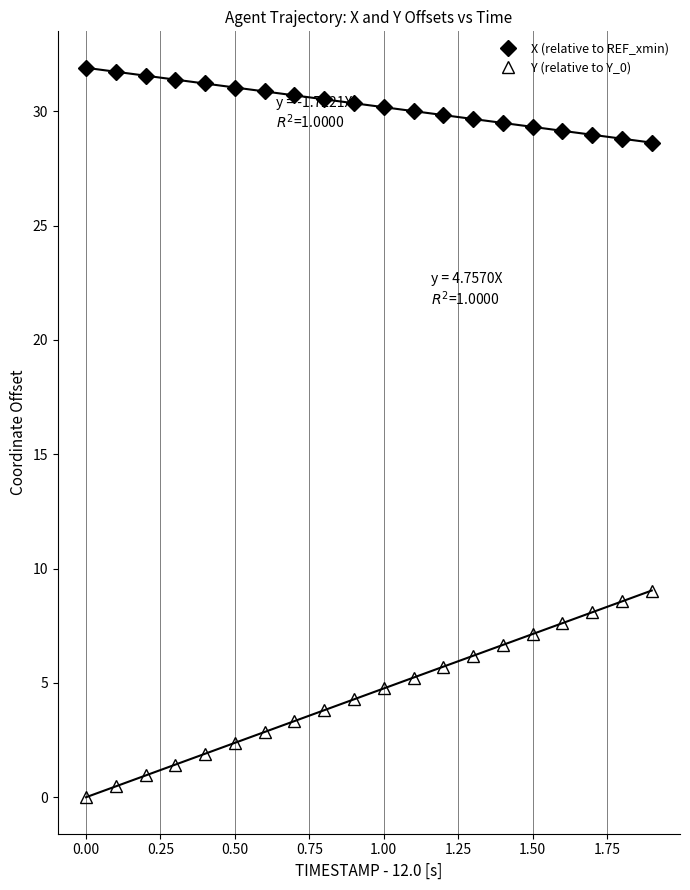

The Y (relative to Y_0) series shows 1.2 at 1.00. True or false?

False